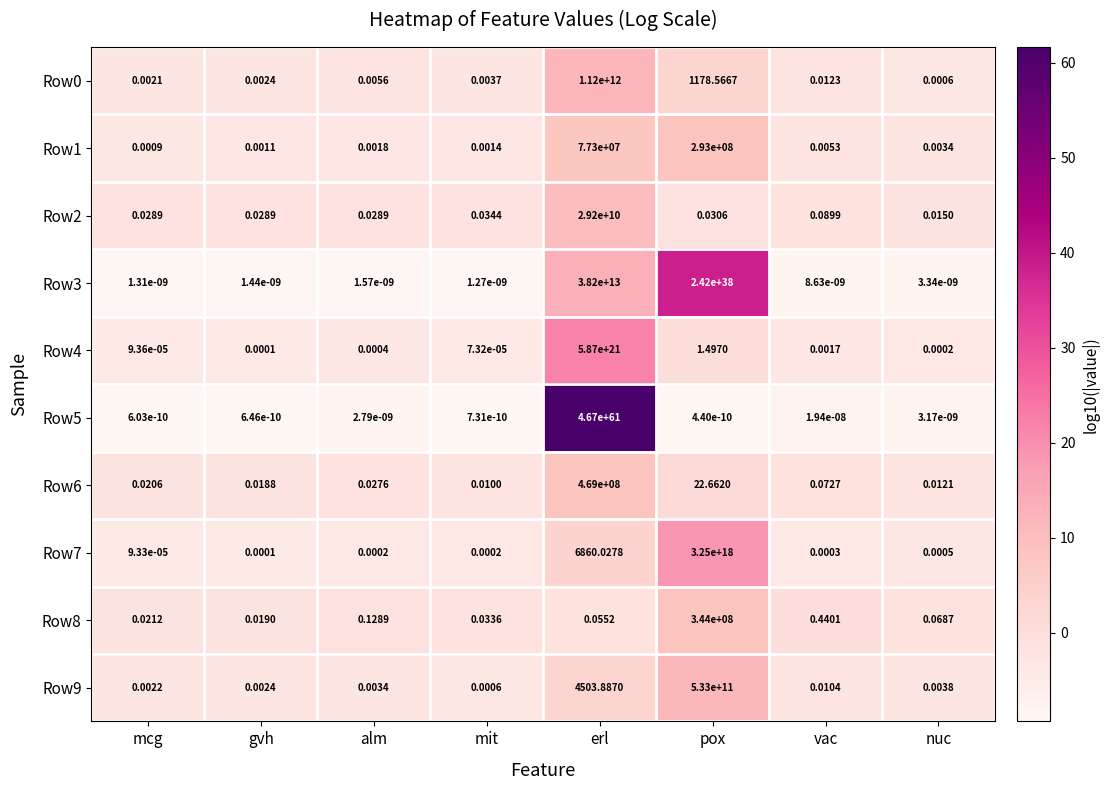

Which category has the highest value across all series?

erl